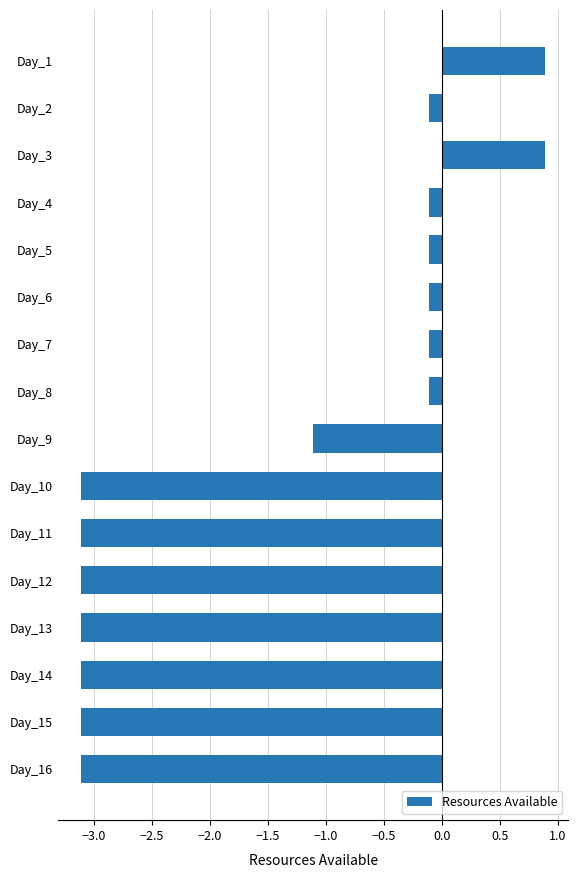

The chart shows a value of -5.0 at Day_11. True or false?

False